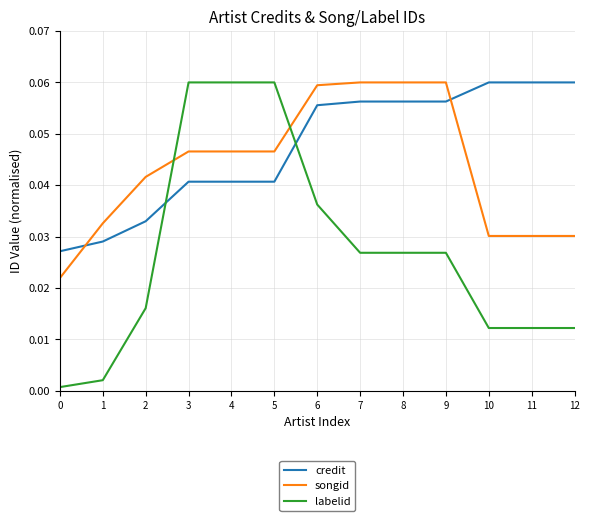

At how many categories does at least one series exceed 0?

13